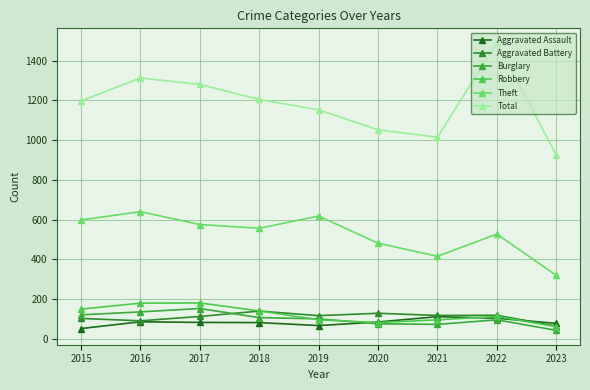

What is the average value of the Total series?

1182